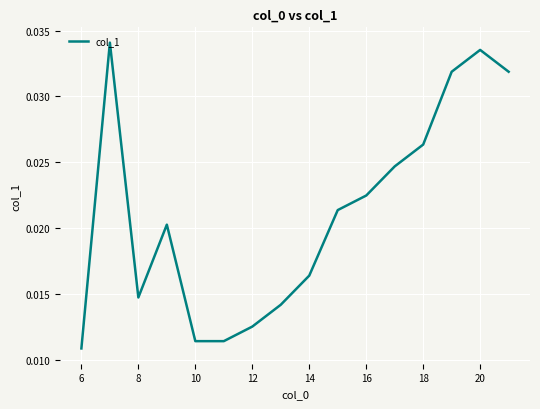

At which label is the value closest to 0?

6